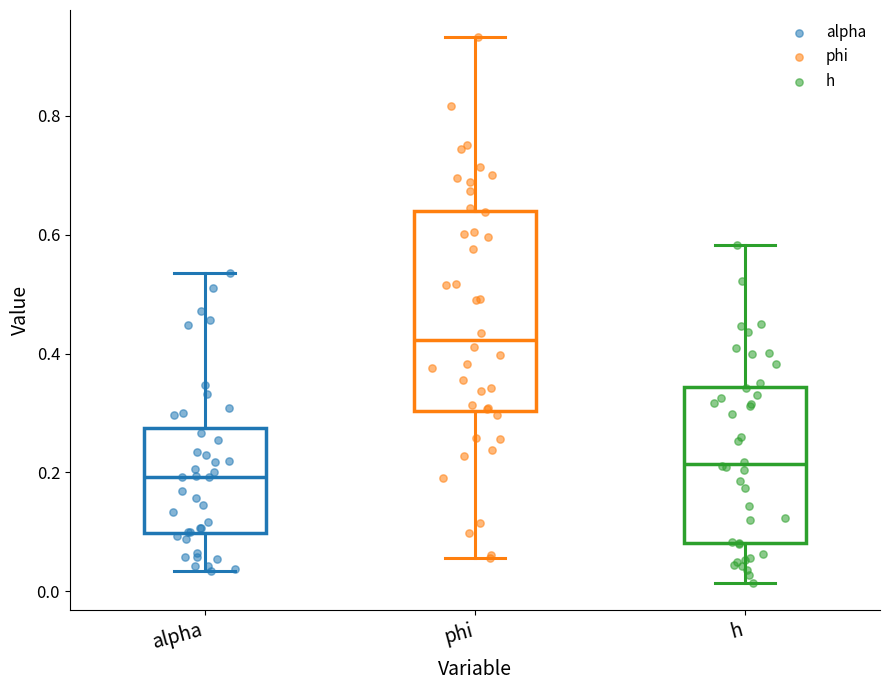

Reading left to right, transcribe this box plot: for each box, give where its median line is, the range the box spans, and where its two whiskers end, as read against the y-axis. The values are not printed on the chart, so give them approximately, as read against the axis.

alpha: median 0.20, box 0.10 to 0.28, whiskers 0.04 to 0.54
phi: median 0.42, box 0.30 to 0.64, whiskers 0.06 to 0.94
h: median 0.22, box 0.08 to 0.34, whiskers 0.02 to 0.58